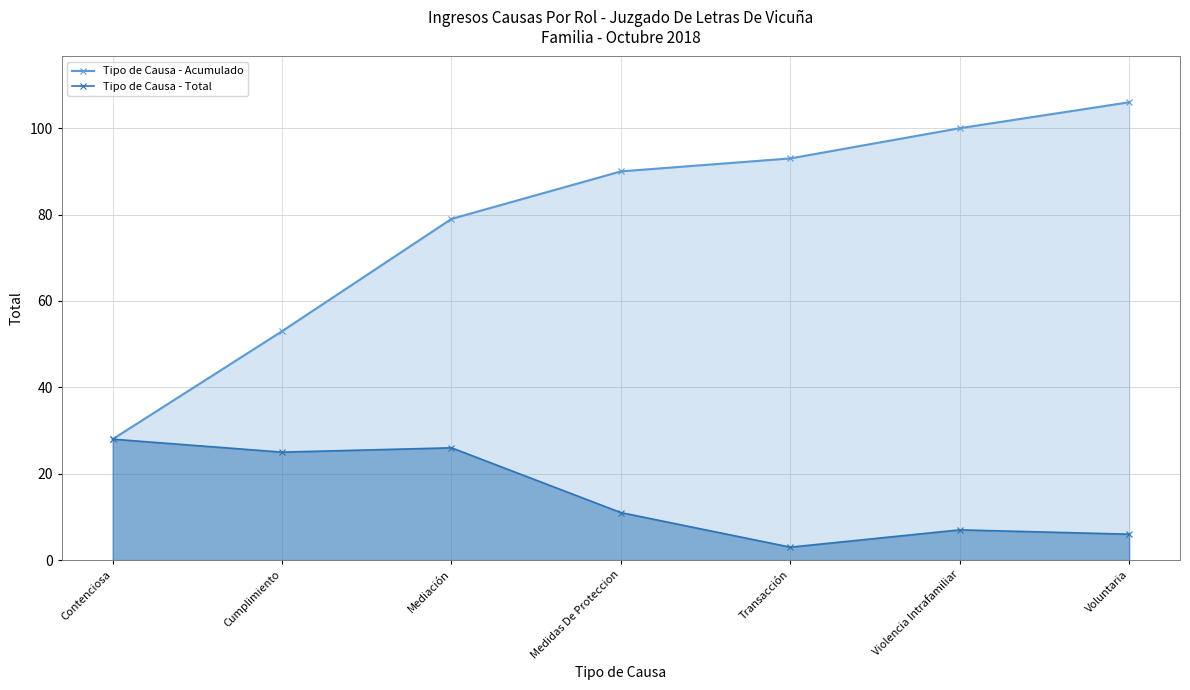

What is the difference between the maximum and second lowest values in the Tipo de Causa - Total series?

22